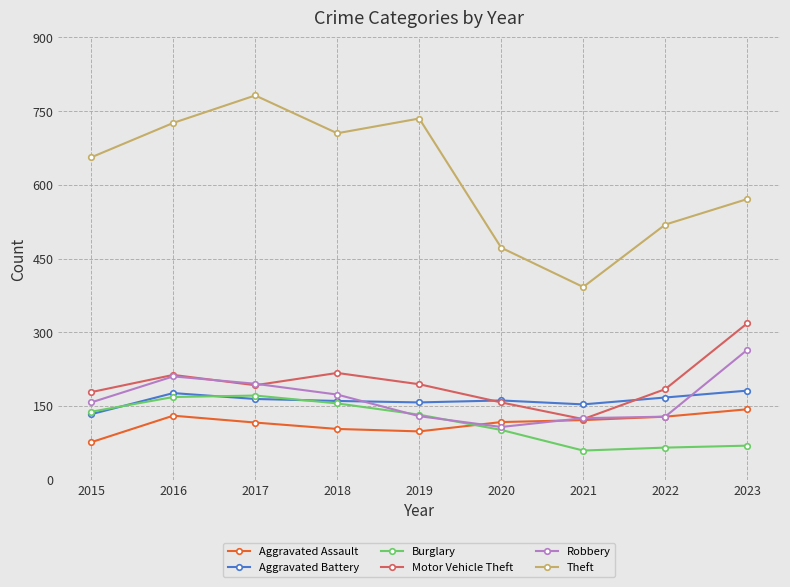

Rank the series at 2023 from highest to lowest value.

Theft, Motor Vehicle Theft, Robbery, Aggravated Battery, Aggravated Assault, Burglary